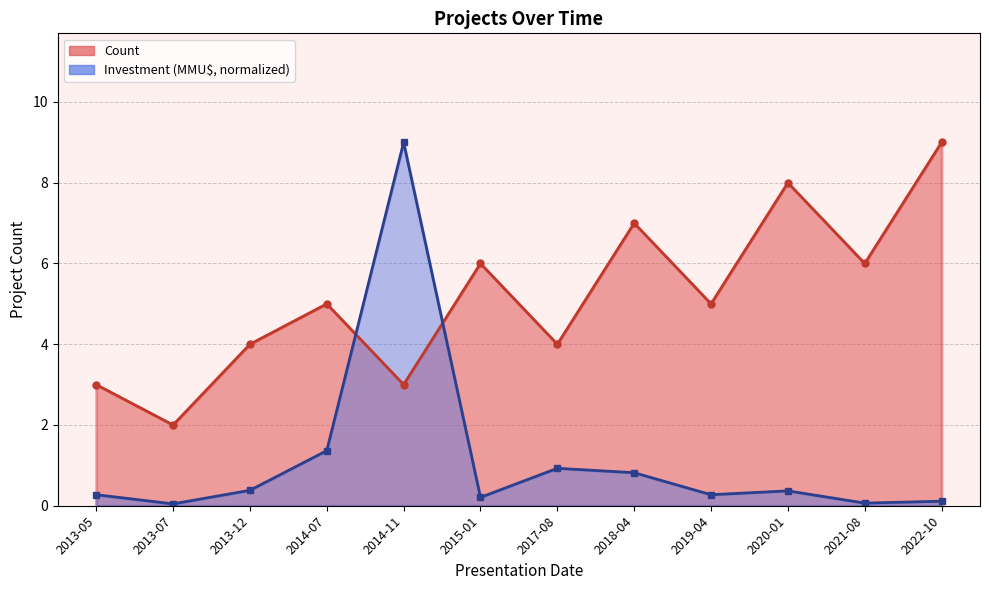

The value of Count at 2014-11 is 3.0. True or false?

True